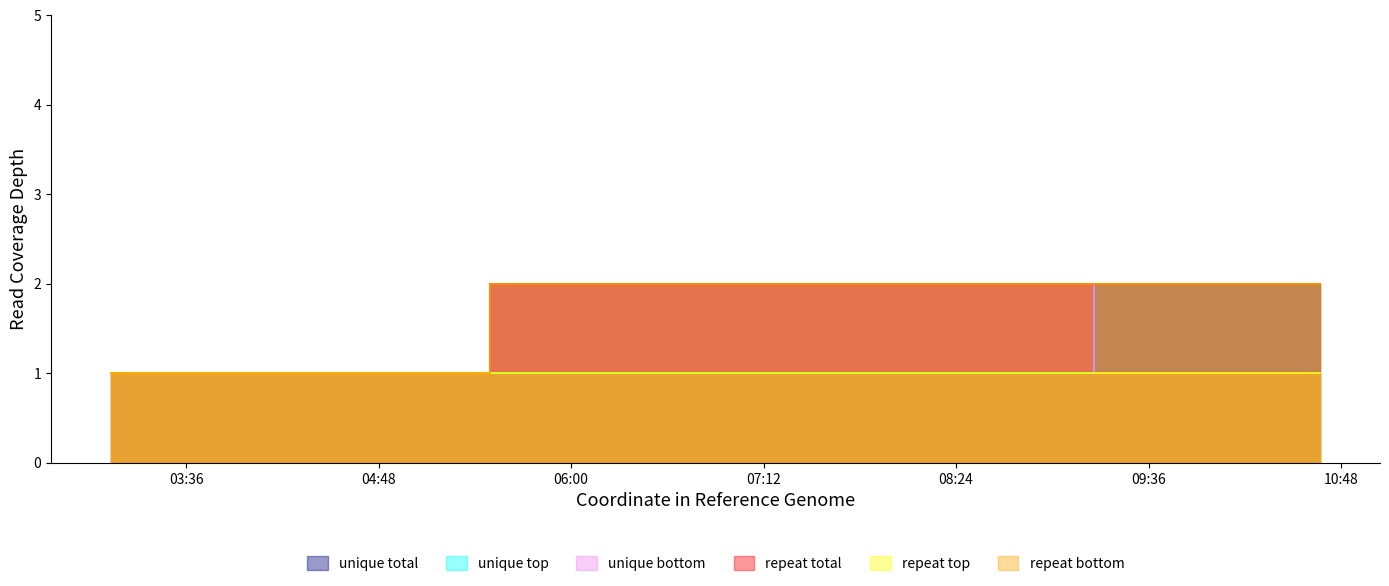

Rank the categories by unique total value from highest to lowest.

2019-03-14 07:51:00, 2019-03-14 10:40:00, 2019-03-14 03:08:00